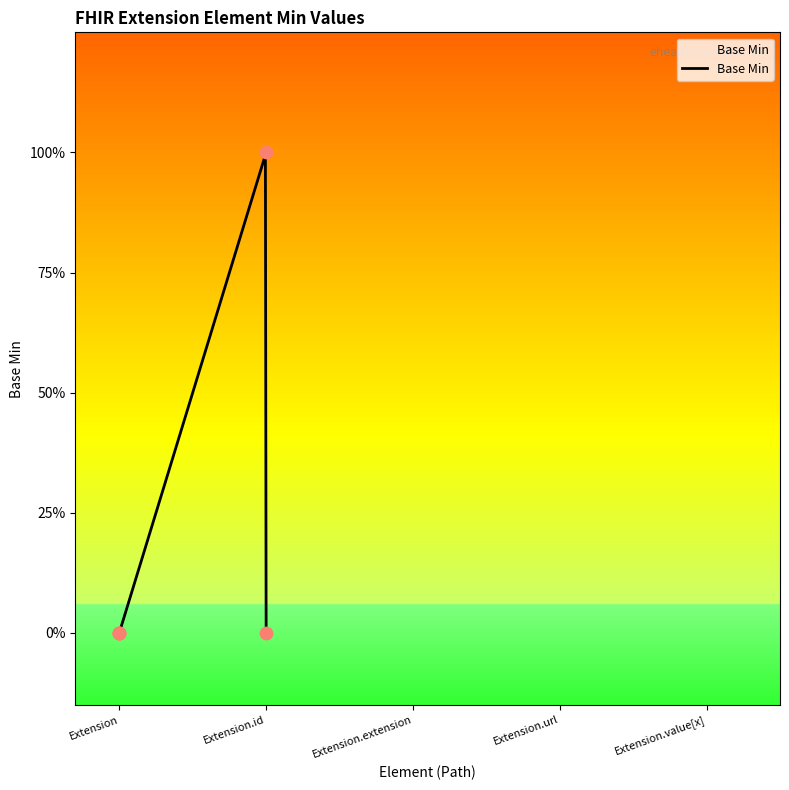

What is the change in value from Extension.extension to Extension.url?

+1